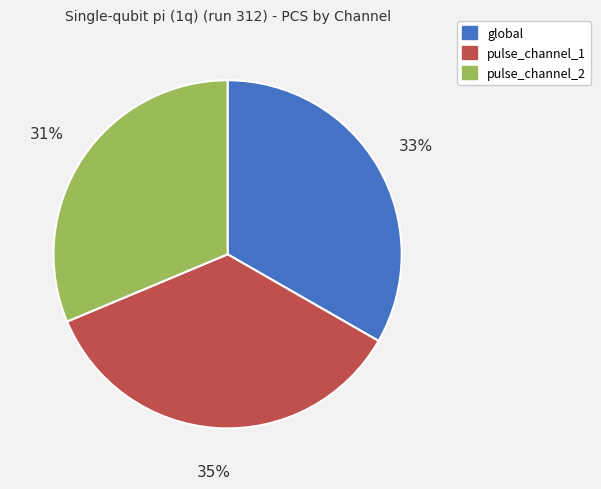

The pulse_channel_1 slice represents 22% of the pie. True or false?

False